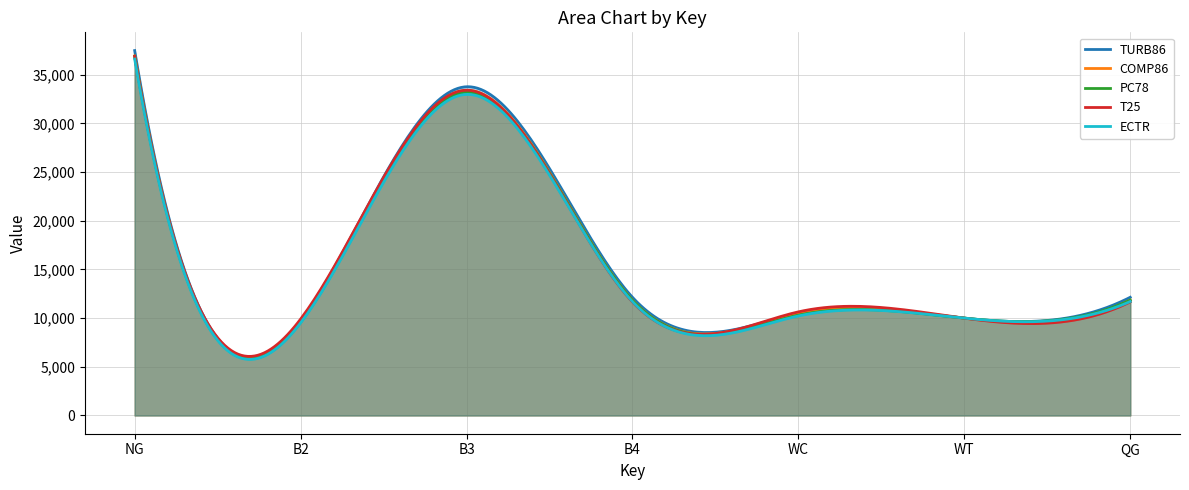

What value does the ECTR series have at NG, to the nearest 50?

36600